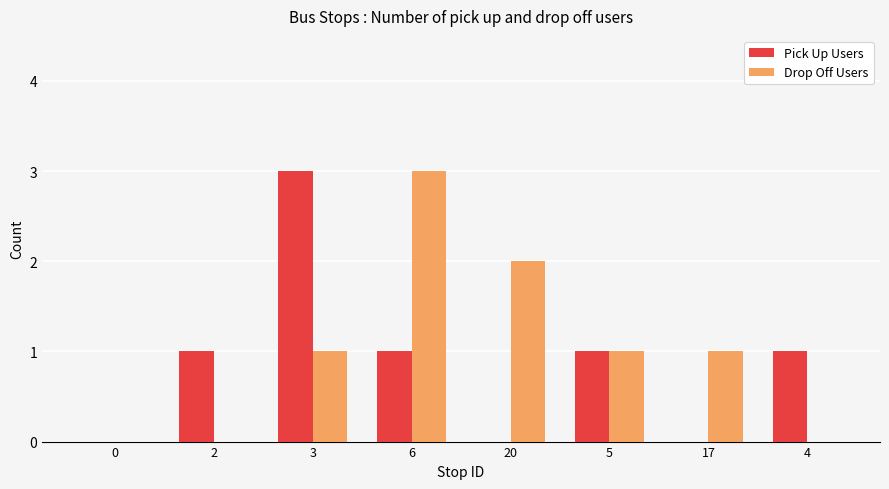

Which series changed the most between 3 and 5?

Pick Up Users